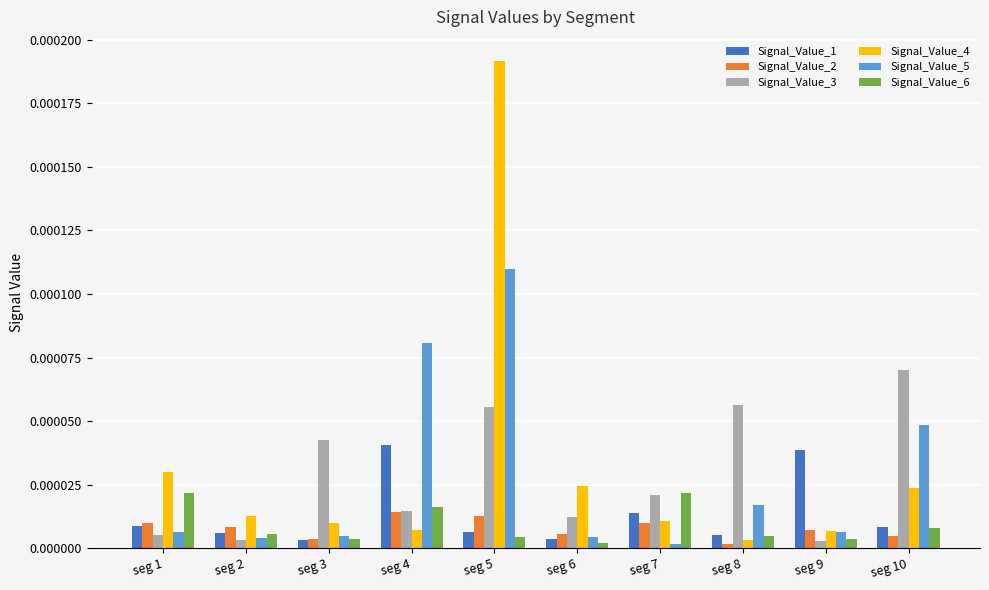

At which label does Signal_Value_5 reach its peak?

seg 5